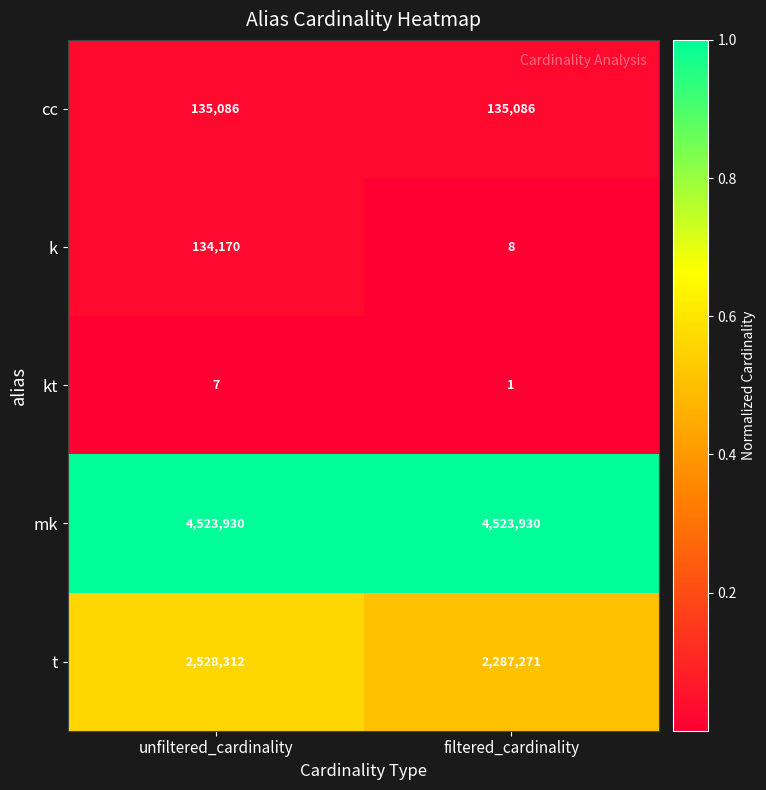

Which series has the largest range (max minus min)?

t